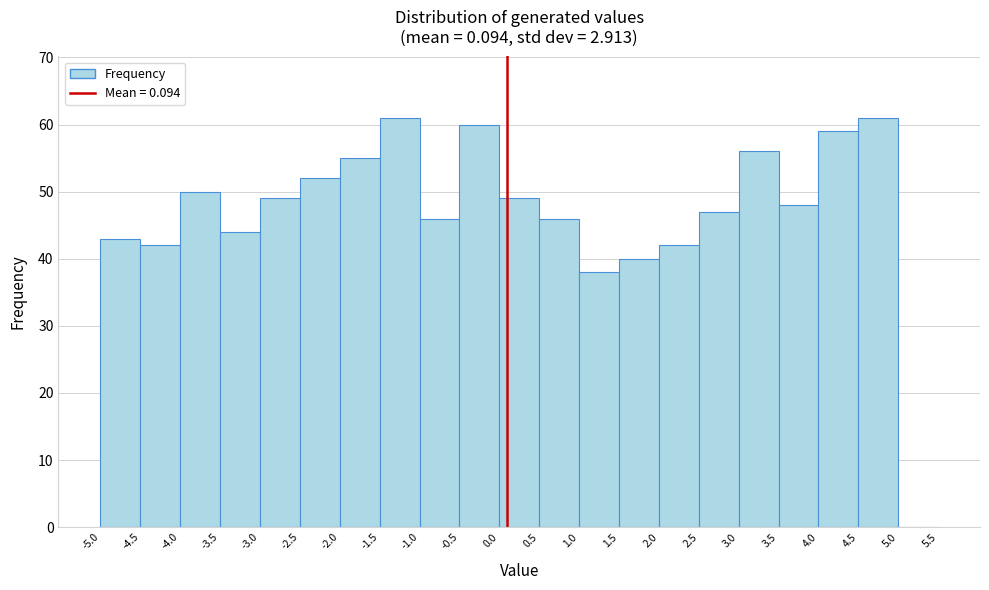

Reading left to right, transcribe this chart: for each bar, give the range it covers on the x-axis and its height. The values are not printed on the chart, so give them approximately, as read against the axis.

-5.0 to -4.5: 43
-4.5 to -4.0: 42
-4.0 to -3.5: 50
-3.5 to -3.0: 44
-3.0 to -2.5: 49
-2.5 to -2.0: 52
-2.0 to -1.5: 55
-1.5 to -1.0: 61
-1.0 to -0.5: 46
-0.5 to 0.0: 60
0.0 to 0.5: 49
0.5 to 1.0: 46
1.0 to 1.5: 38
1.5 to 2.0: 40
2.0 to 2.5: 42
2.5 to 3.0: 47
3.0 to 3.5: 56
3.5 to 4.0: 48
4.0 to 4.5: 59
4.5 to 5.0: 61
5.0 to 5.5: 0